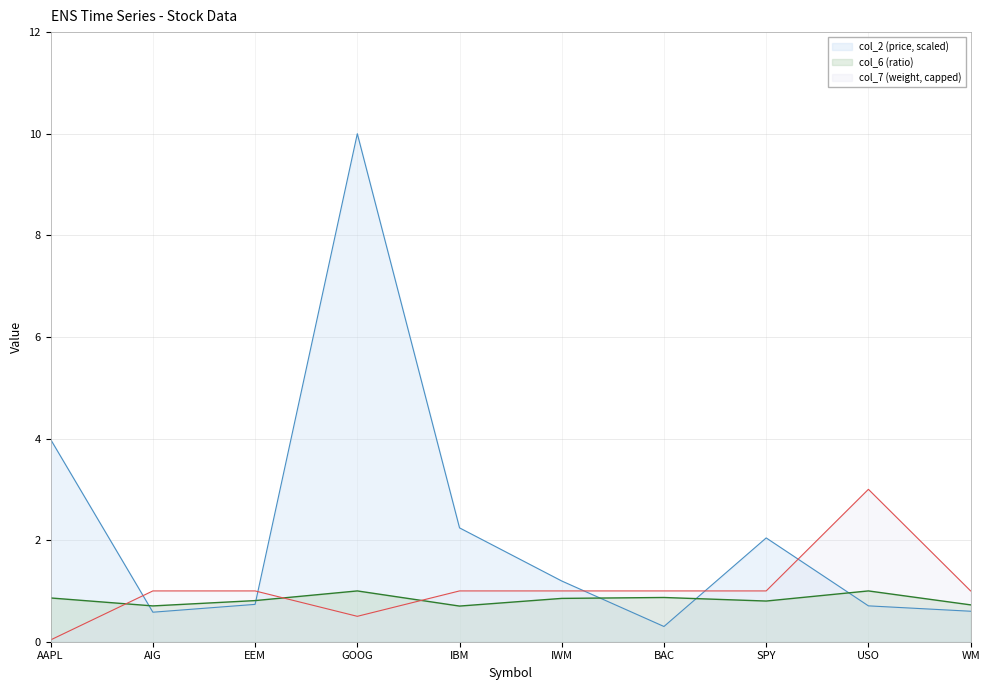

Which series ends up on top after the final intersection of col_2 and col_6?

col_6